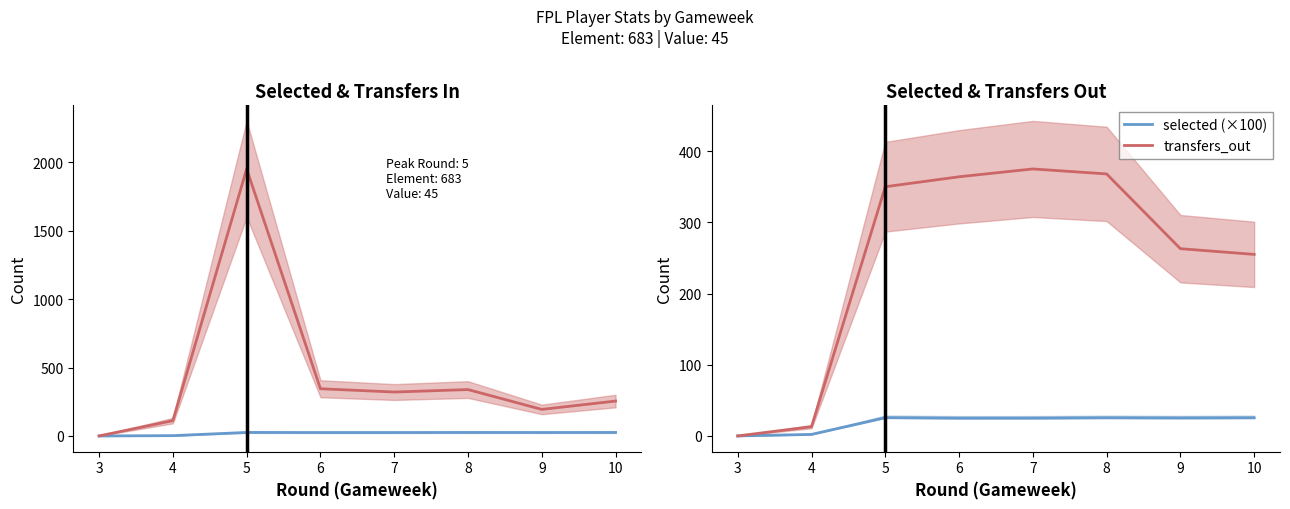

At which label does transfers_out reach its peak?

7